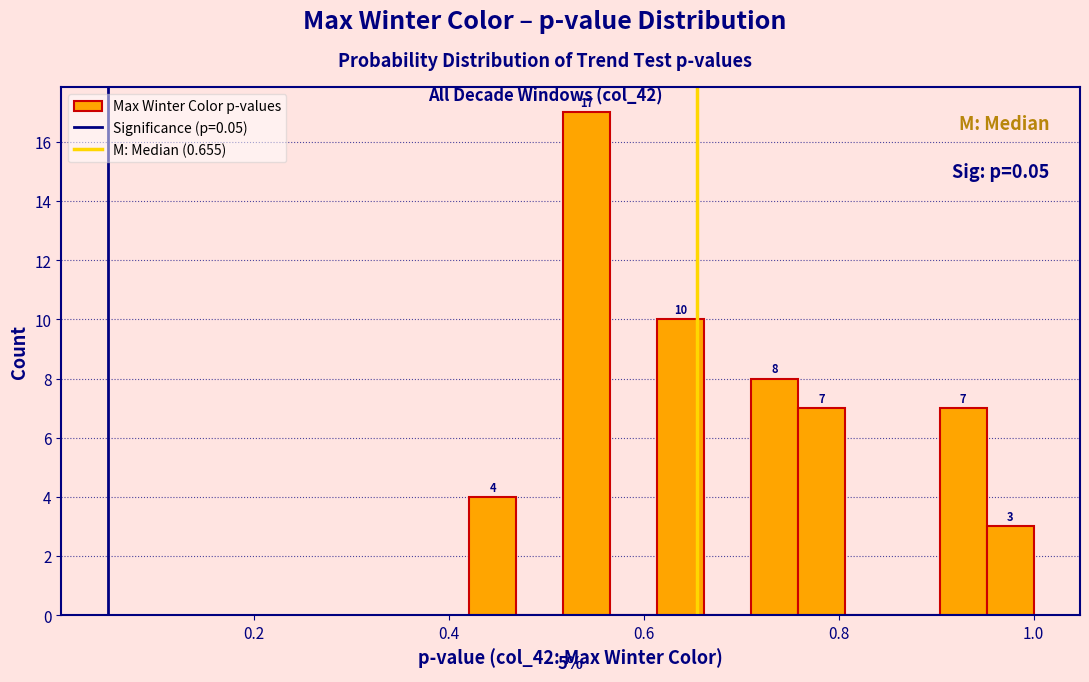

Around what value on the x-axis is the tallest bar? Give the approximate position of its centre, as read against the axis.

0.54